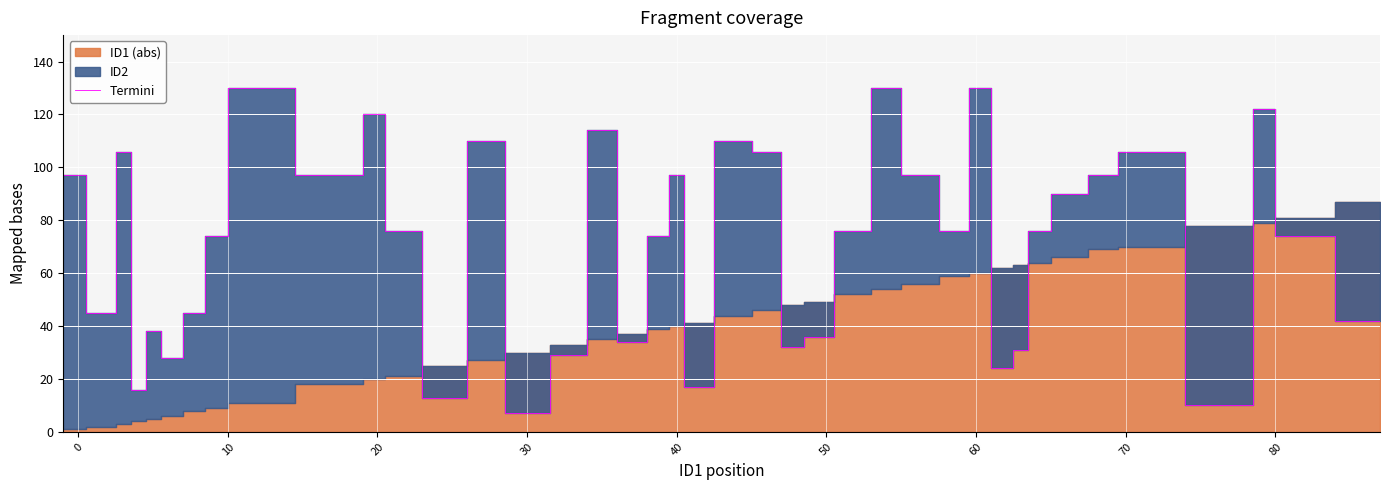

Which category has the lowest value in the Termini series?

30